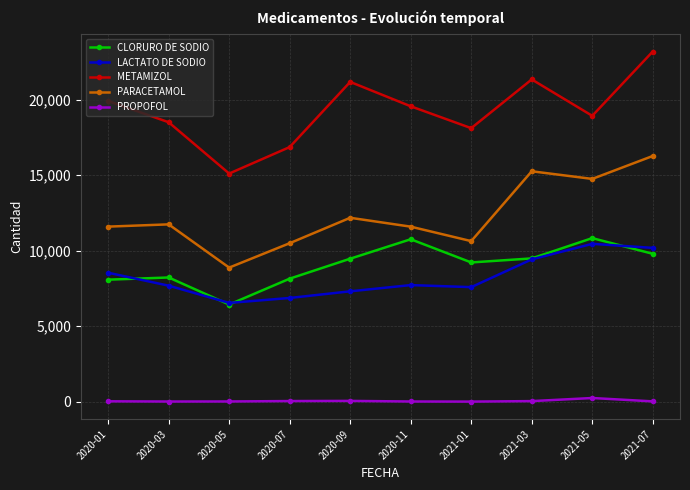

At 2020-11, list the series in order from smallest to largest.

PROPOFOL, LACTATO DE SODIO, CLORURO DE SODIO, PARACETAMOL, METAMIZOL